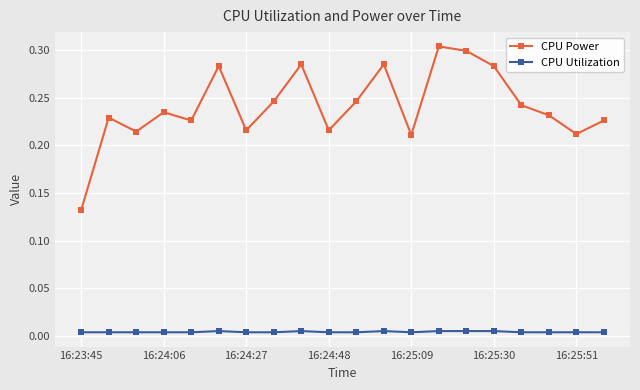

True or false: CPU Utilization and CPU Power cross at least once.

False